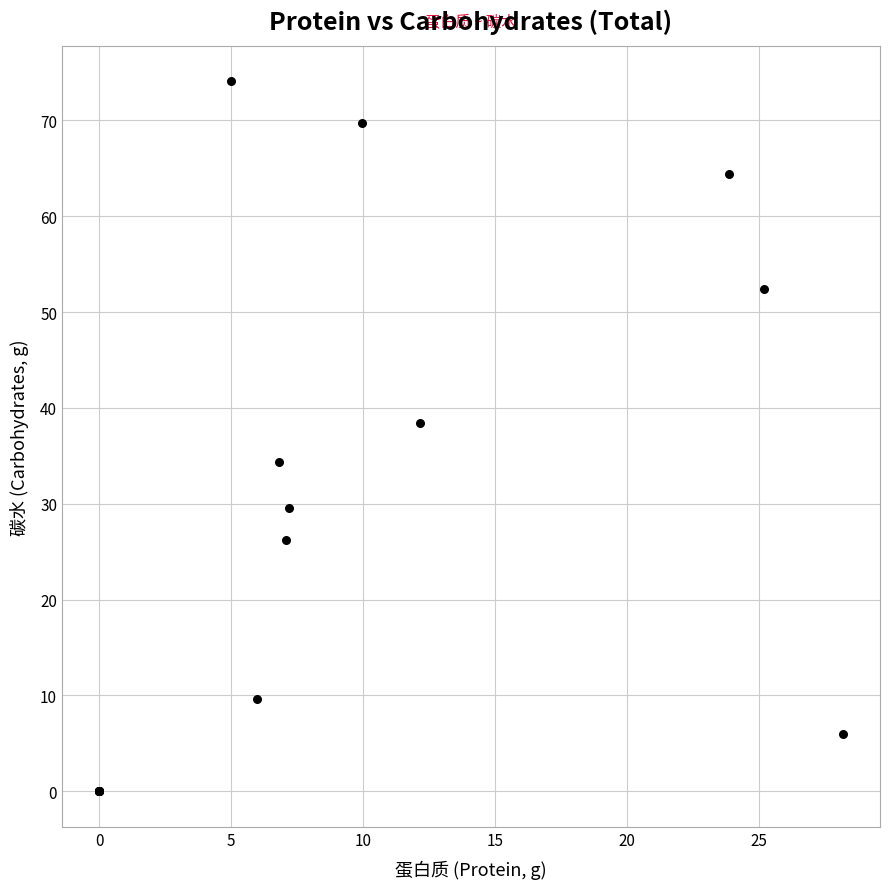

What Y value in the scatter plot is closest to 37?

38.4